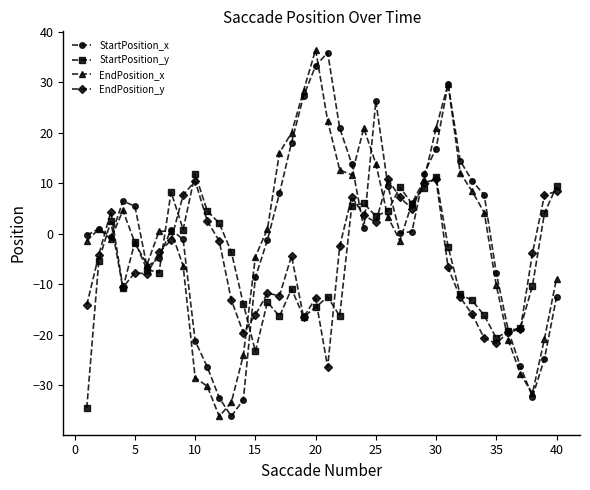

True or false: EndPosition_y has more than 1 interior local peaks.

True